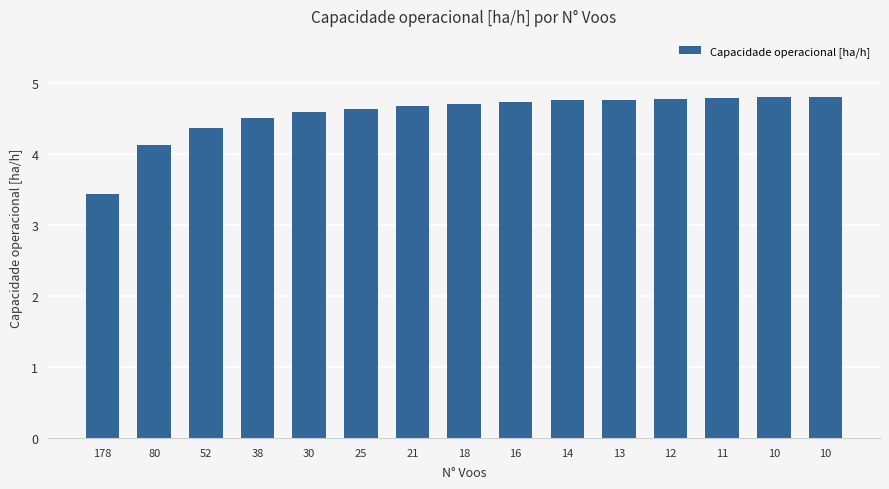

The value at 10 is 1.1. True or false?

False